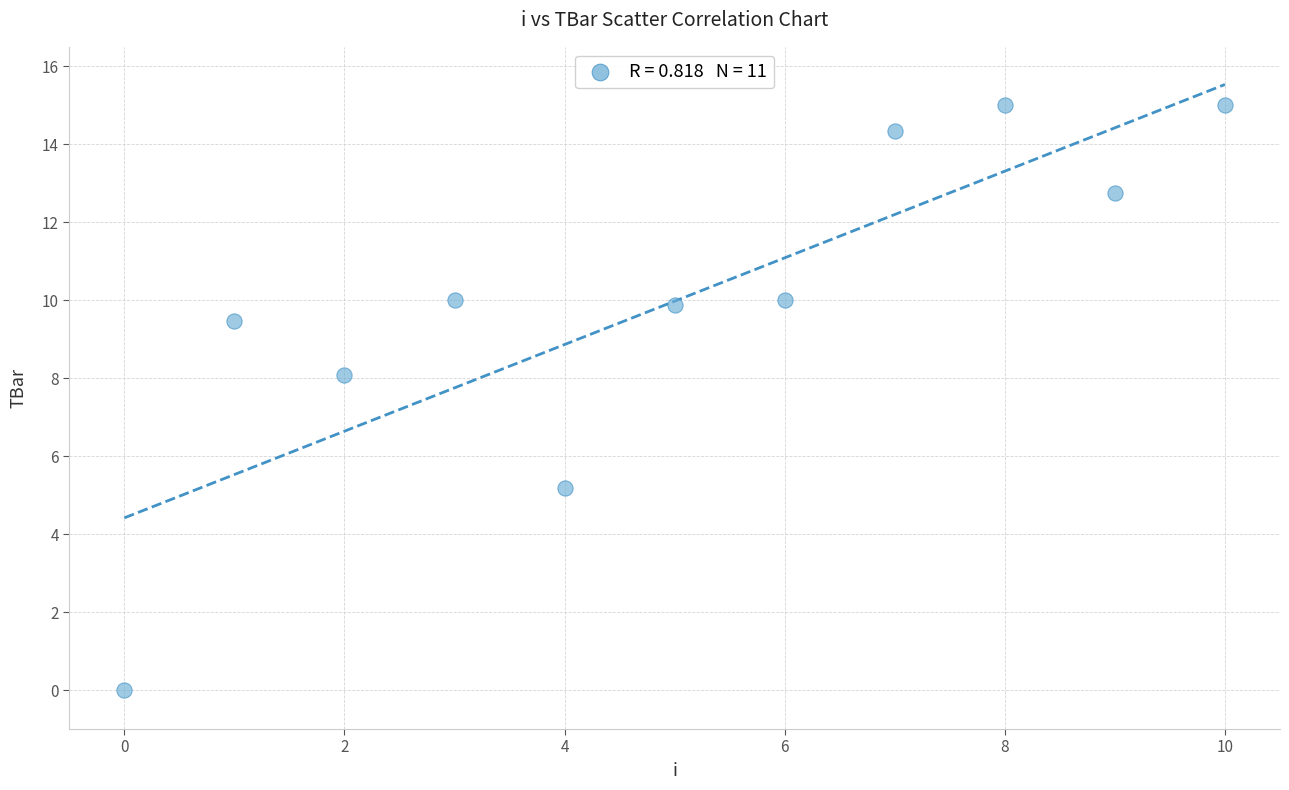

What Y value in the scatter plot is closest to 7?

8.1